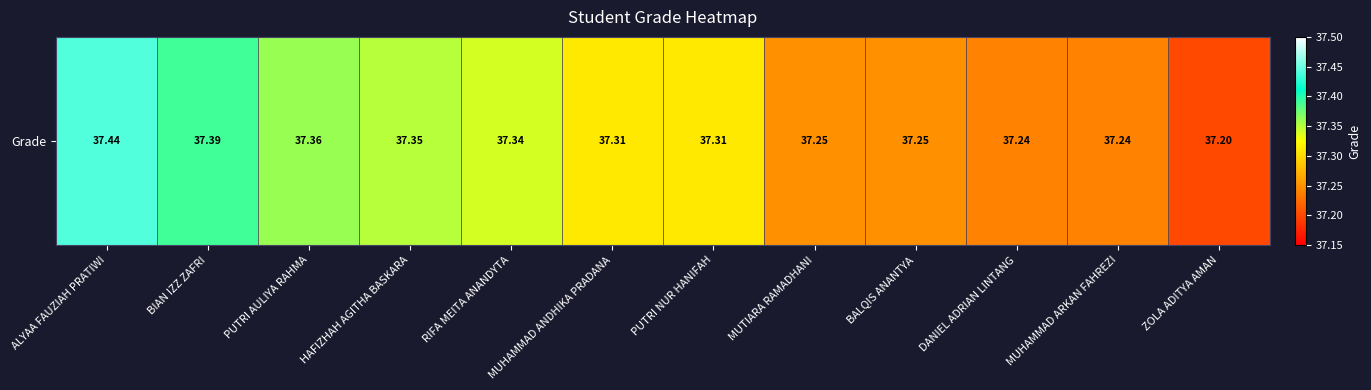

What is the average value?

37.3